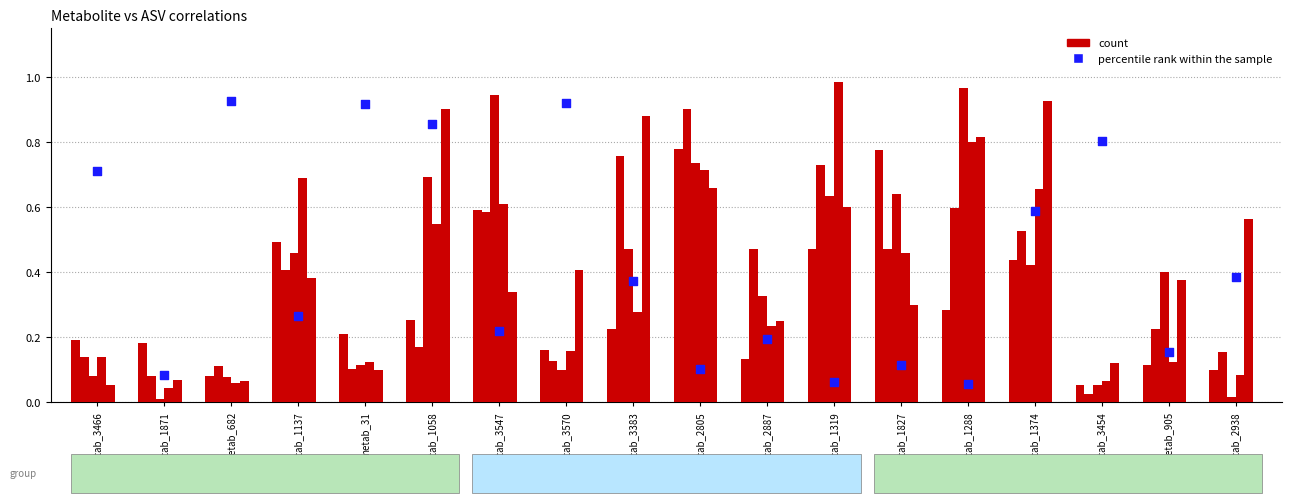

What are all the series names shown in the legend?

count, percentile rank within the sample